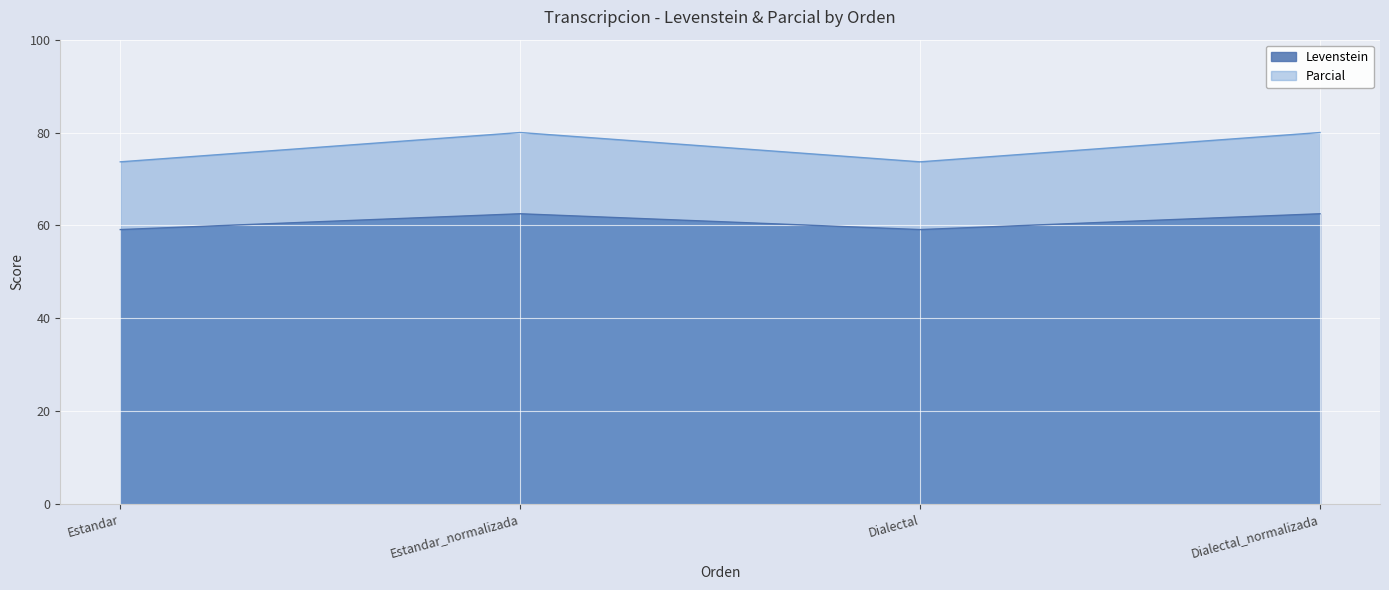

What position from the left is Estandar_normalizada?

2